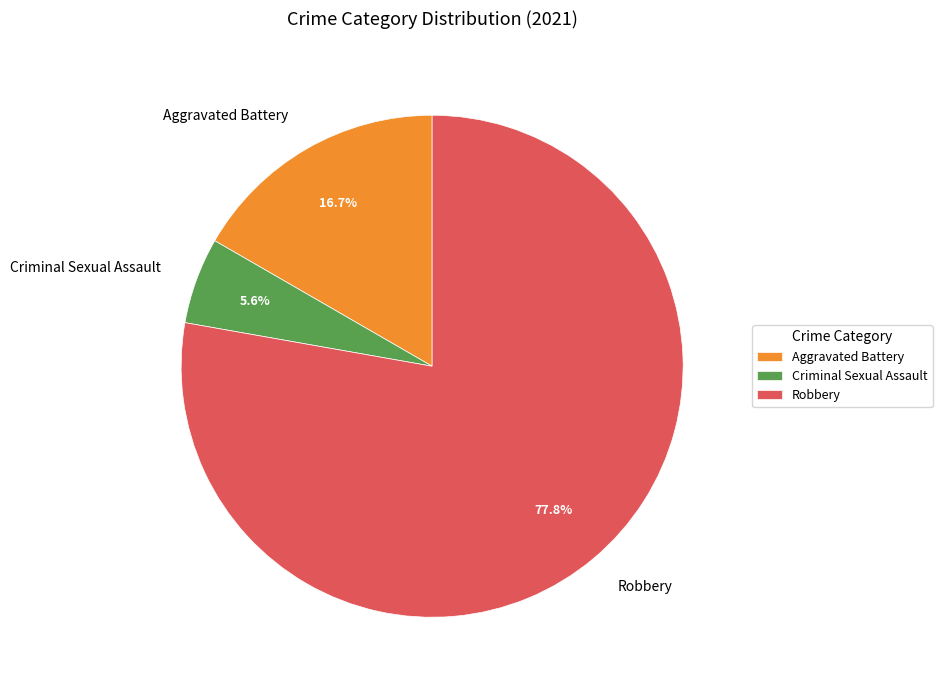

Which slice is the smallest?

Criminal Sexual Assault